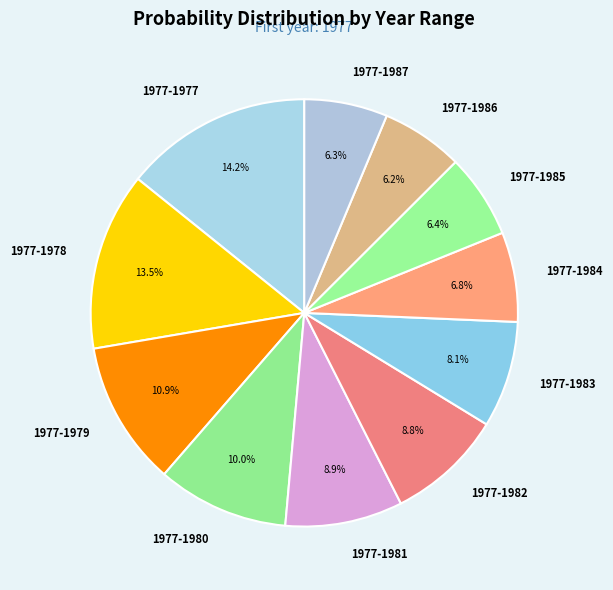

Count the number of slices in the pie.

11